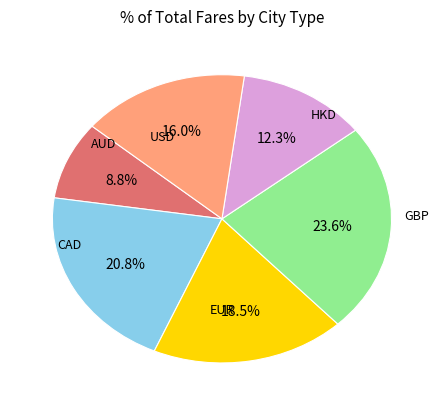

To the nearest percent, what is the difference between the largest and smallest slice percentages?

15%